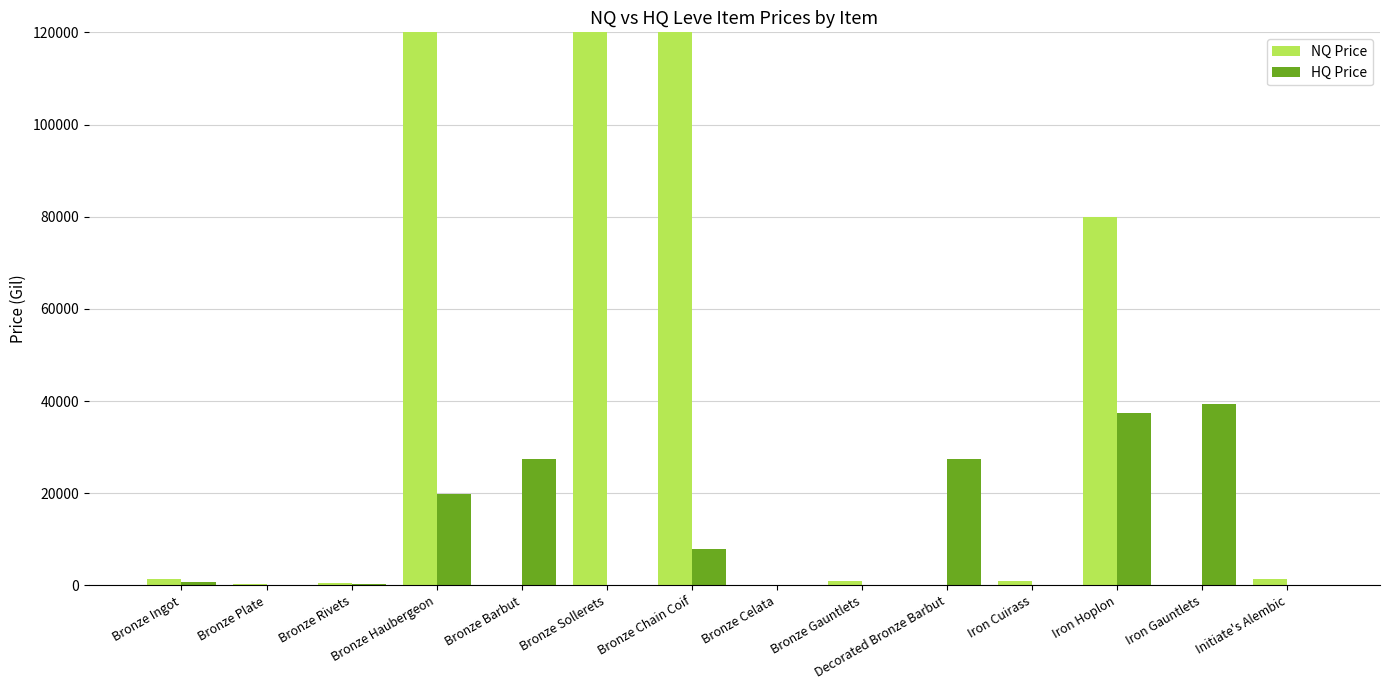

Between Iron Cuirass and Initiate's Alembic, which is larger?

Initiate's Alembic